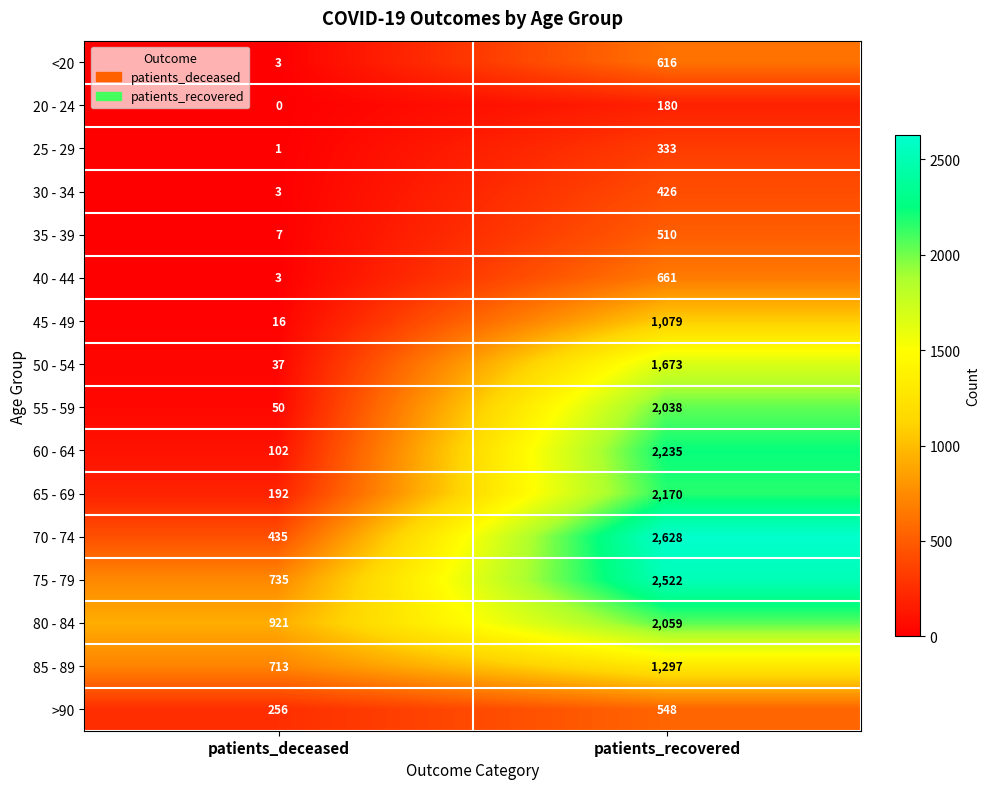

Which series changed the most between patients_deceased and patients_recovered?

70 - 74